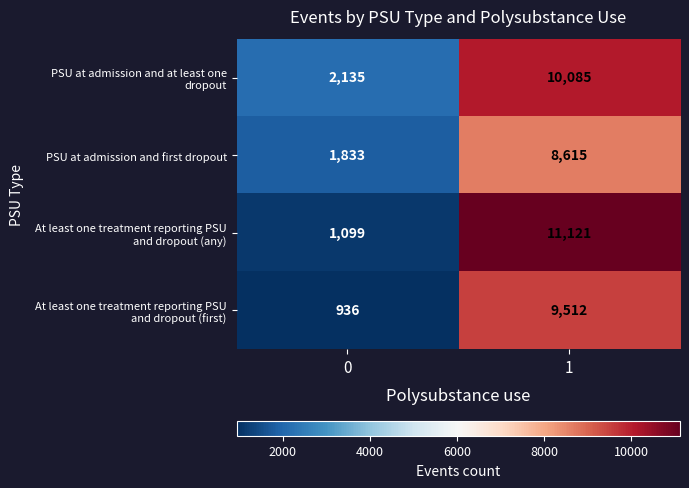

What is the difference between the highest and lowest values at 1?

2506